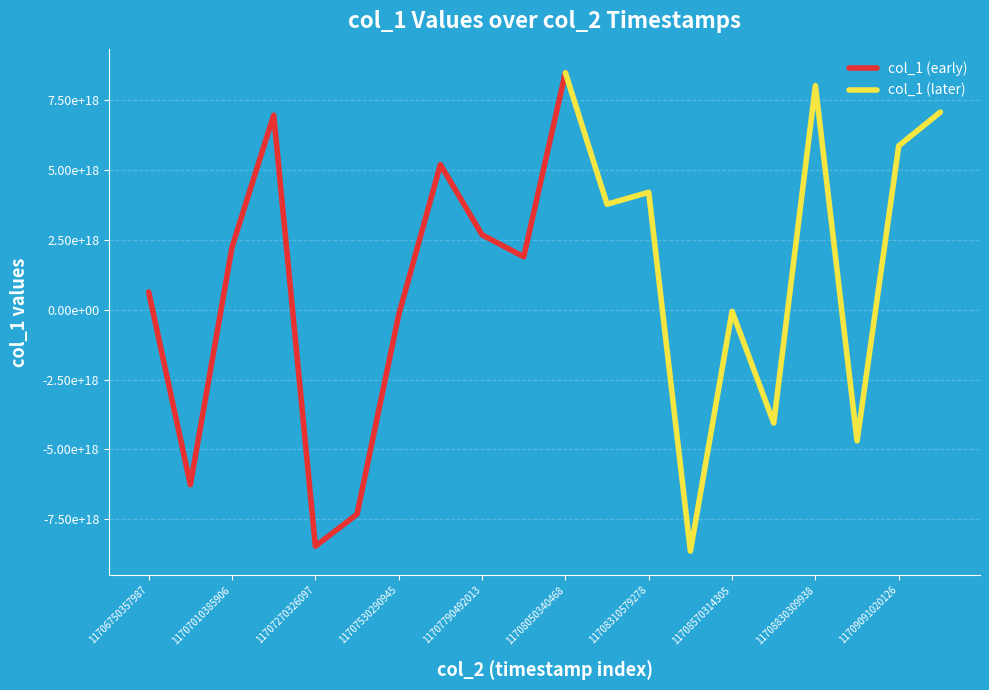

Reading right to left, transcribe all the data shown in this chart.

7075761527834383360	5867194665050124288	-4694602808544950272	8019905688528004096	-4055947044079419392	-57256367742416984	-8641553210249151488	4205041104023754752	3775347076572882432	8481689471759938560	1895128561160328960	2681803590303598592	5196534929100400640	-182246276841310656	-7319686864373217280	-8462120766458436608	6963646274676419584	2243614535281503488	-6264121871698362368	634978400849433856